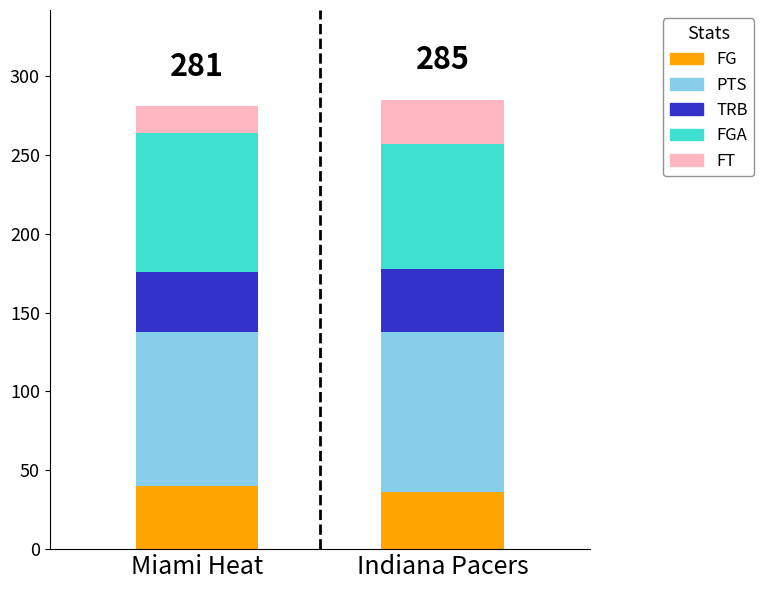

What is the maximum value for FG?

40